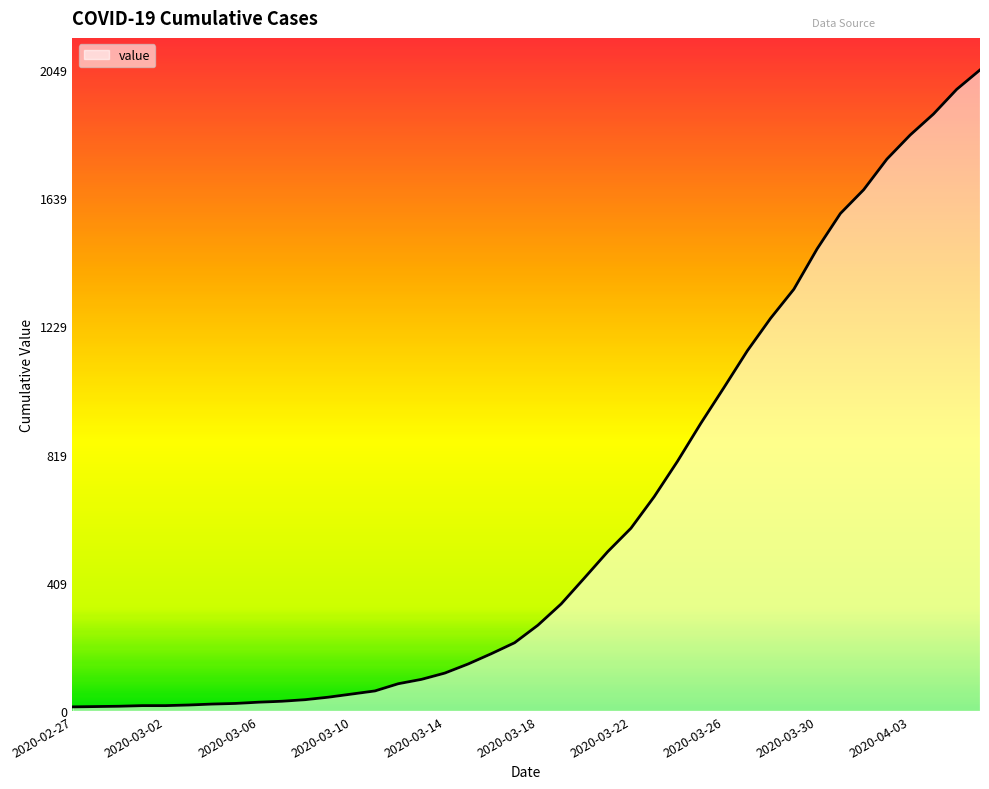

How many lines are shown in the chart?

1